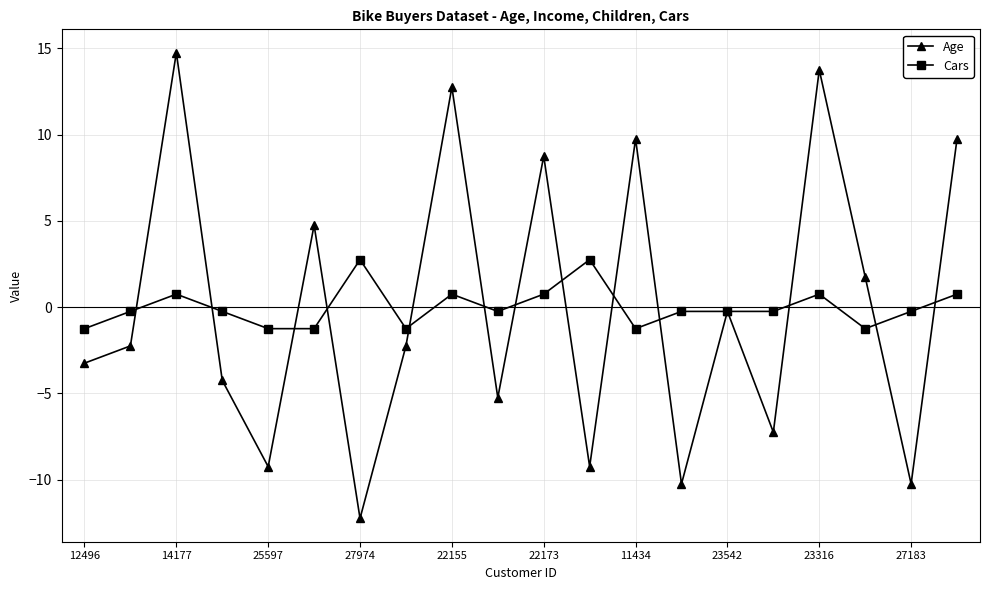

What is the value of the Cars point at the 20th from the left?

0.8